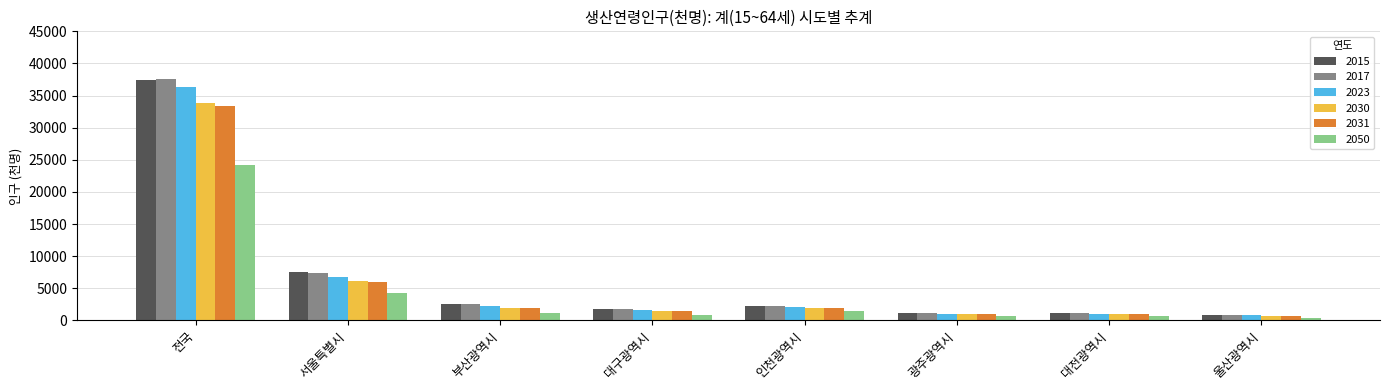

Is it true that 2031 equals 936 at 광주광역시?

True